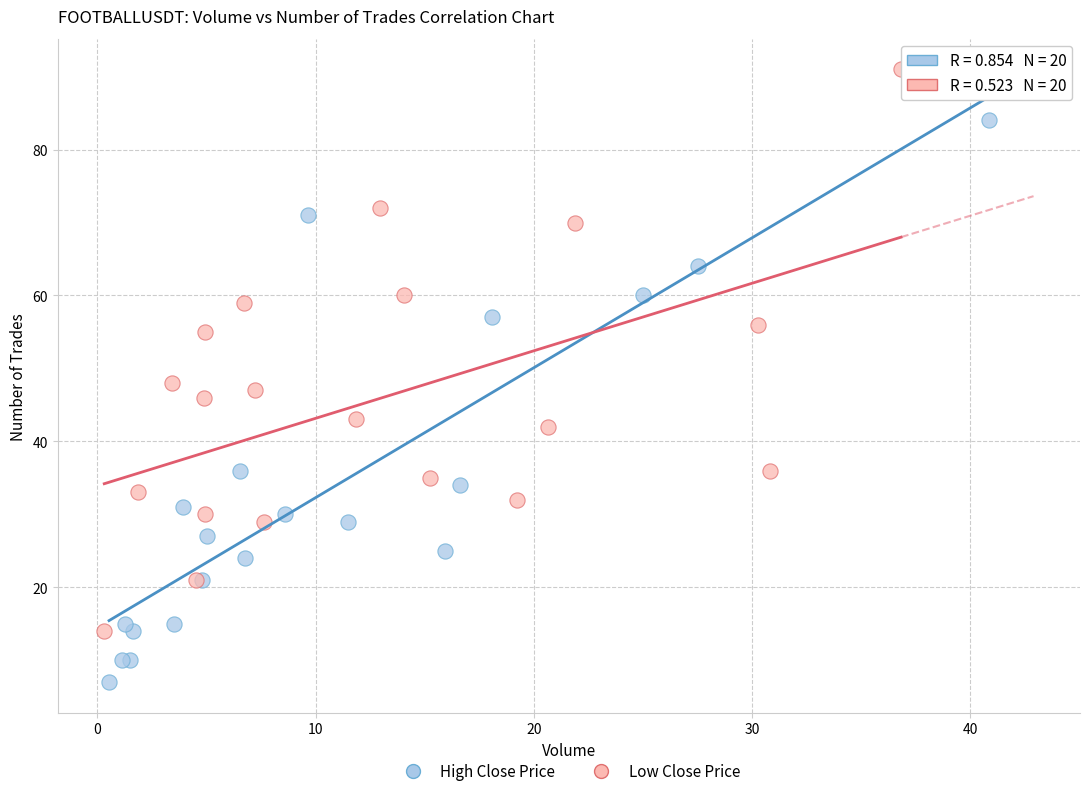

What are all the series names shown in the legend?

High Close Price, Low Close Price